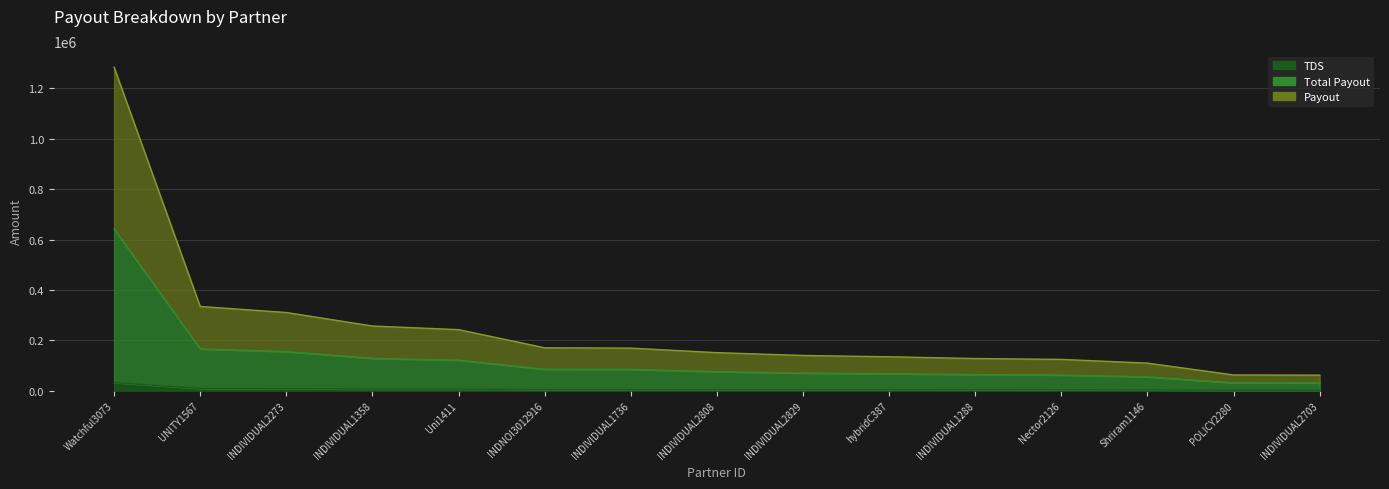

What is the difference between the Total Payout values at UNITY1567 and Watchful3073?

476450.0